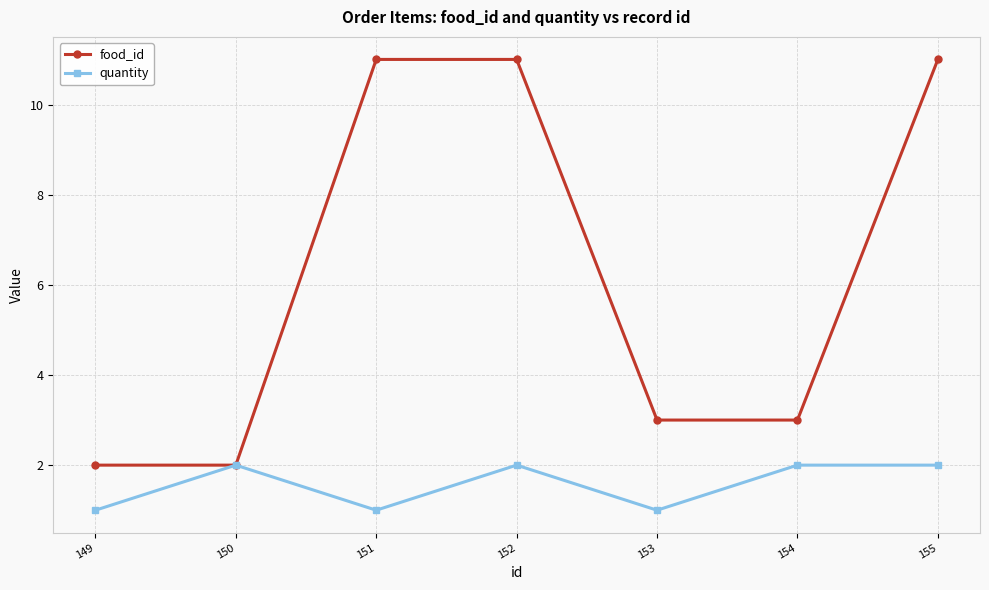

What is the difference between the quantity values at 149 and 150?

1